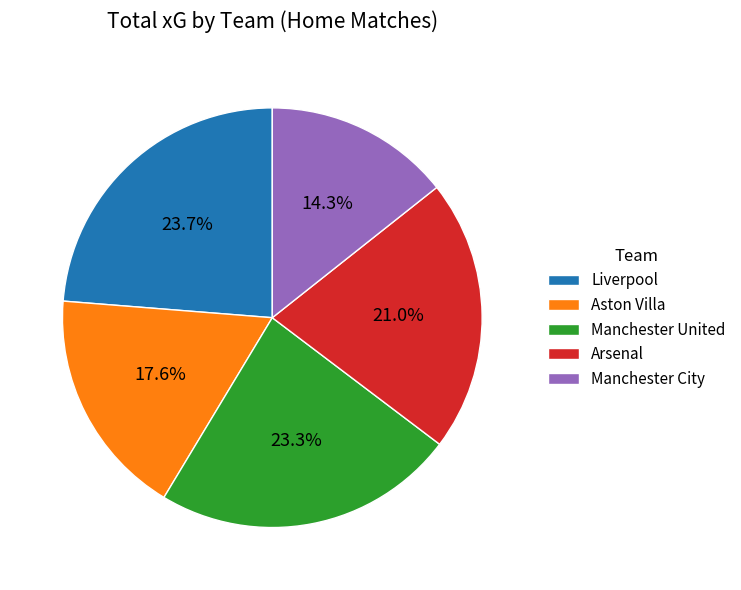

How many segments does this pie chart have?

5